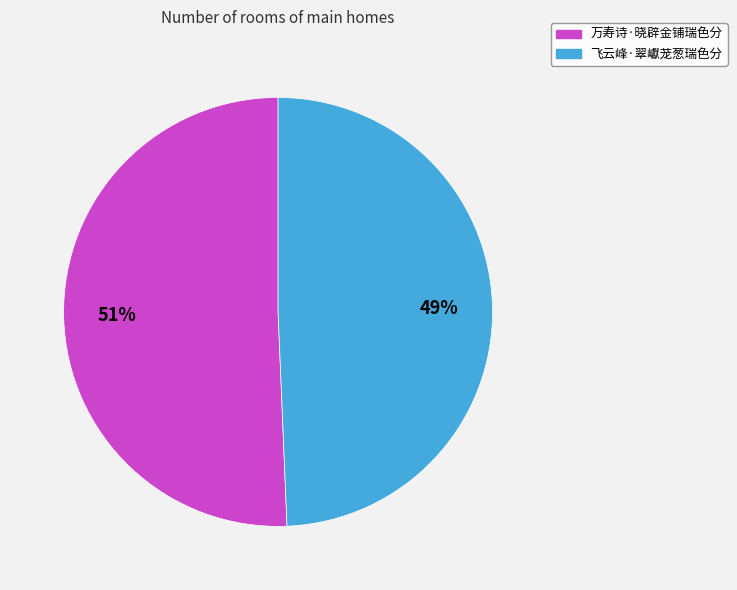

Combined, do 飞云峰·翠巘茏葱瑞色分 and 万寿诗·晓辟金铺瑞色分 account for over 50%?

Yes